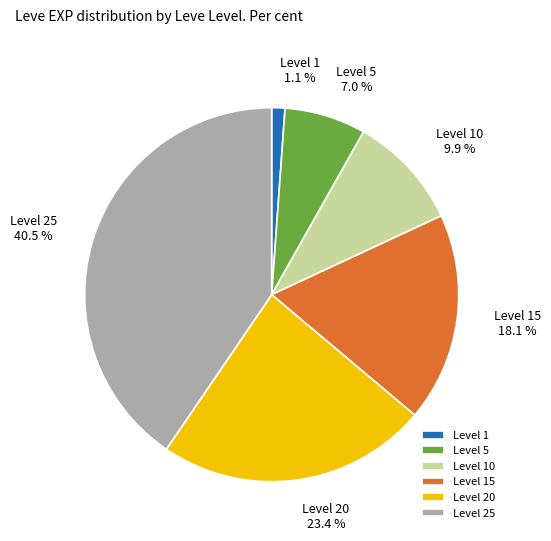

Do Level 1 and Level 5 together represent more than half of the pie?

No